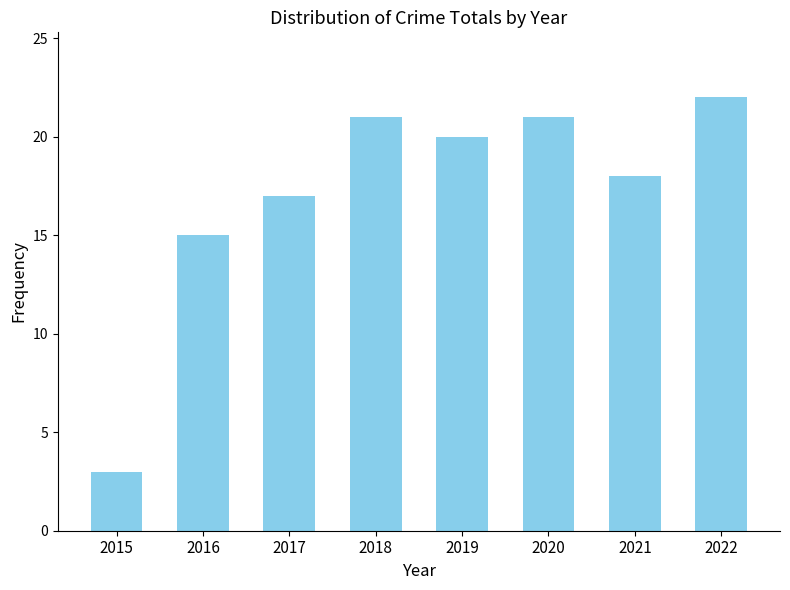

What is the greatest value displayed?

22